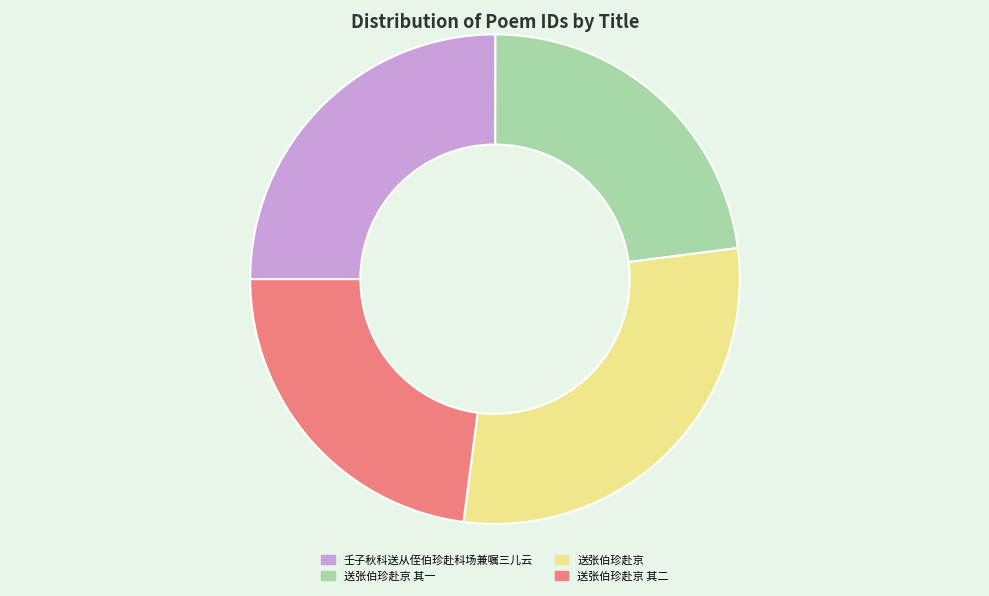

True or false: 送张伯珍赴京 其二 accounts for 9% of the total.

False